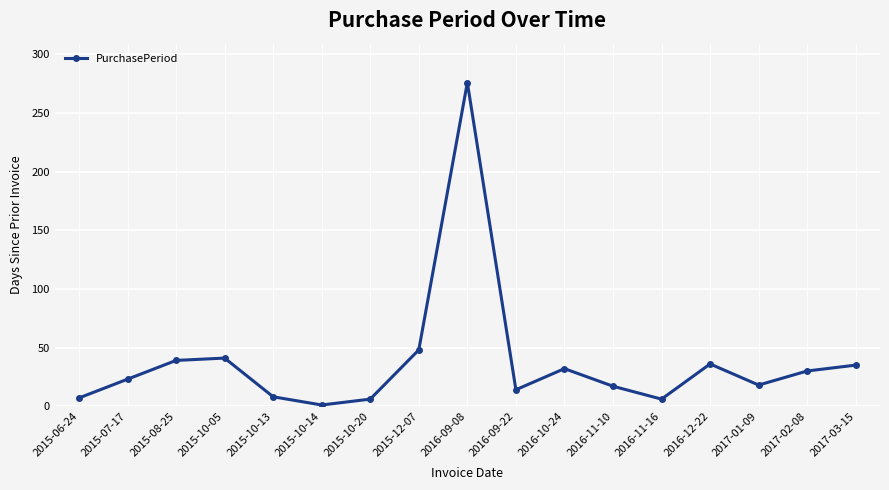

What is the change in value from 2016-12-22 to 2017-03-15?

-1